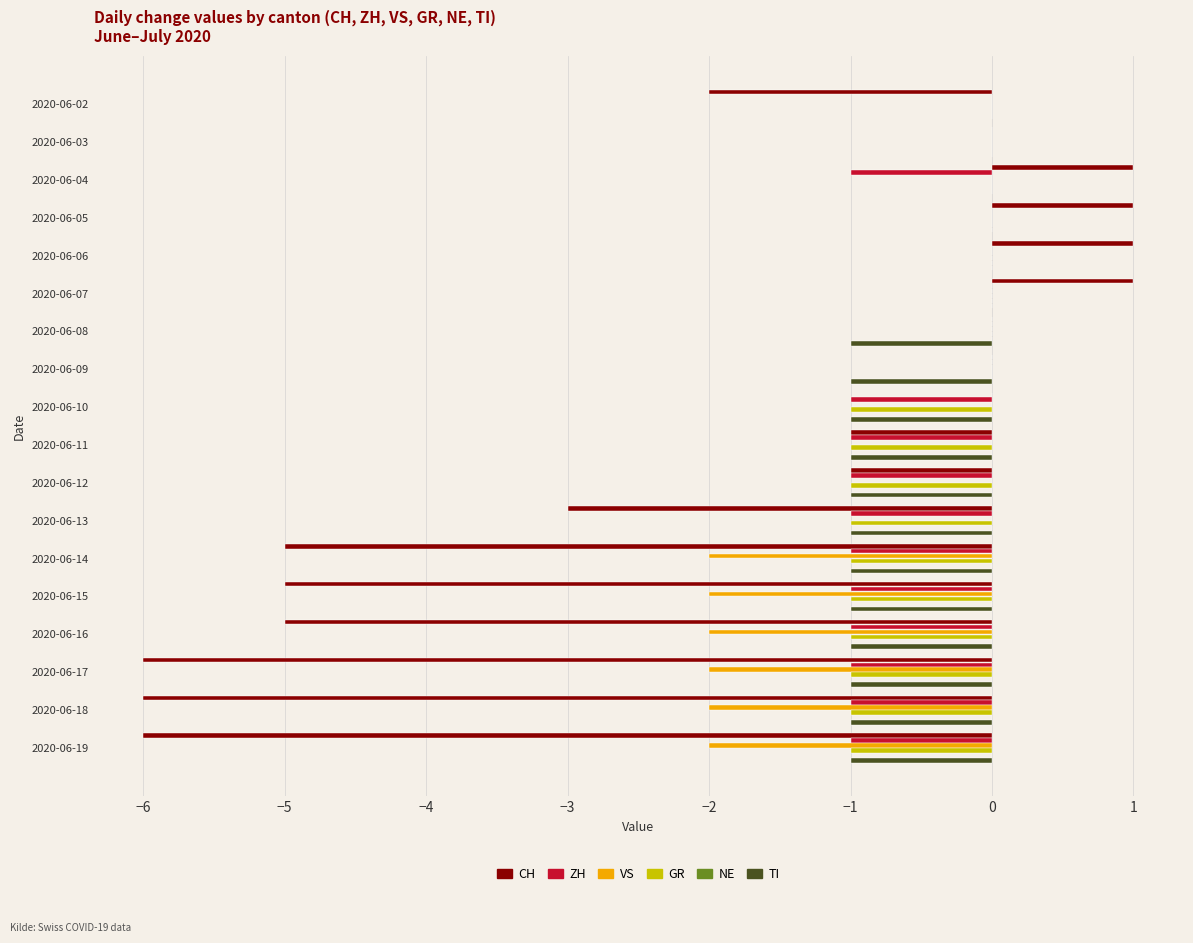

The GR series shows -1 at 2020-06-02. True or false?

False